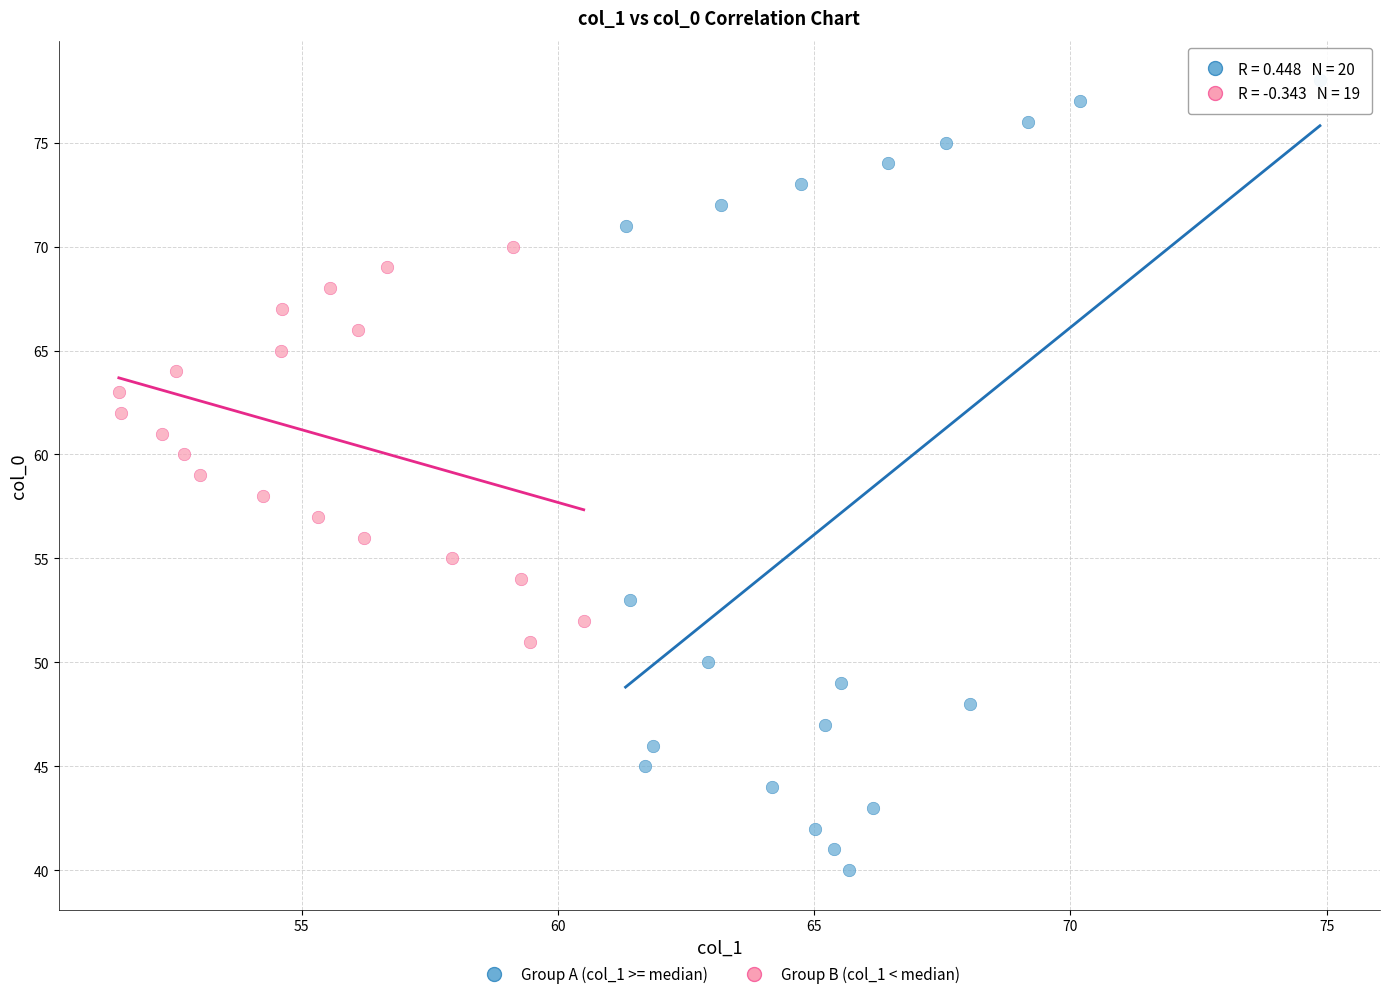

What are all the series names shown in the legend?

Group A (col_1 >= median), Group B (col_1 < median)